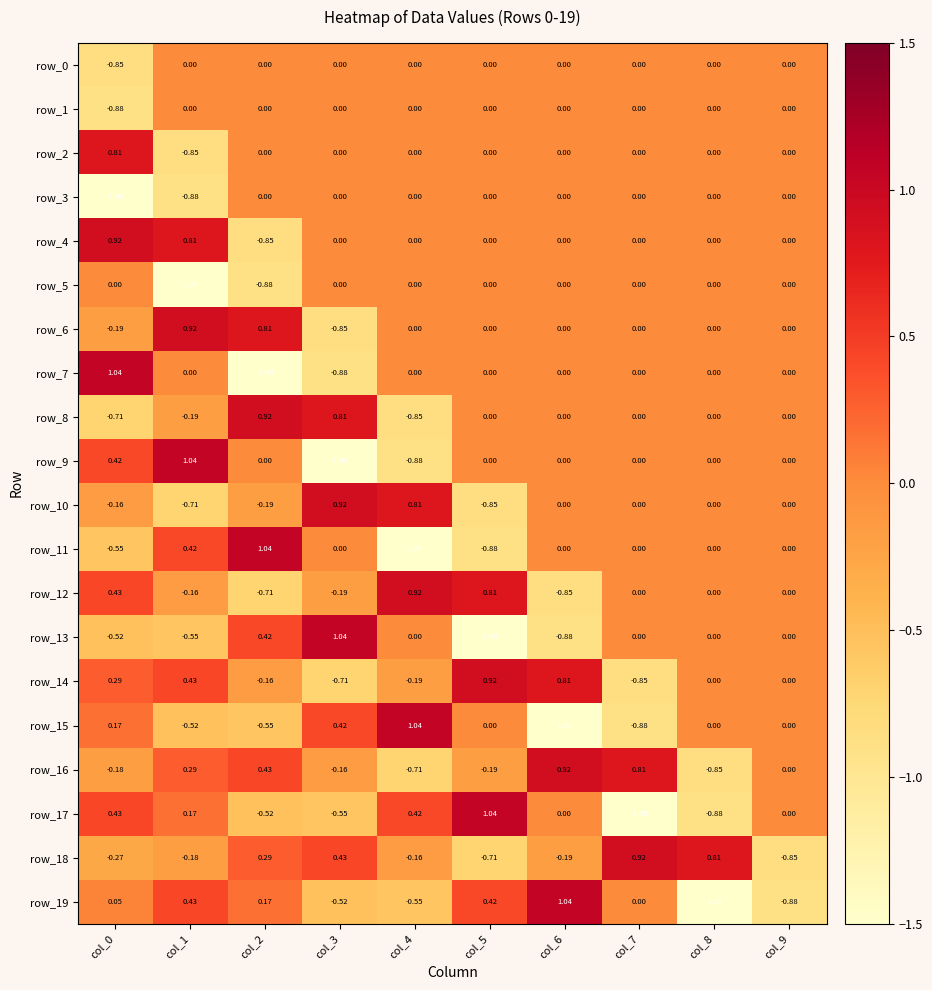

Is it true that row_11 equals 1.6 at col_9?

False